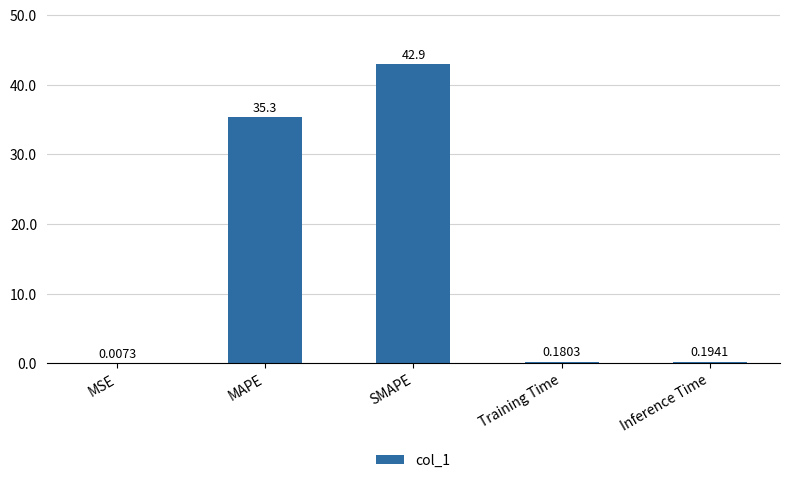

Where is the data nearest to the value 21?

MAPE